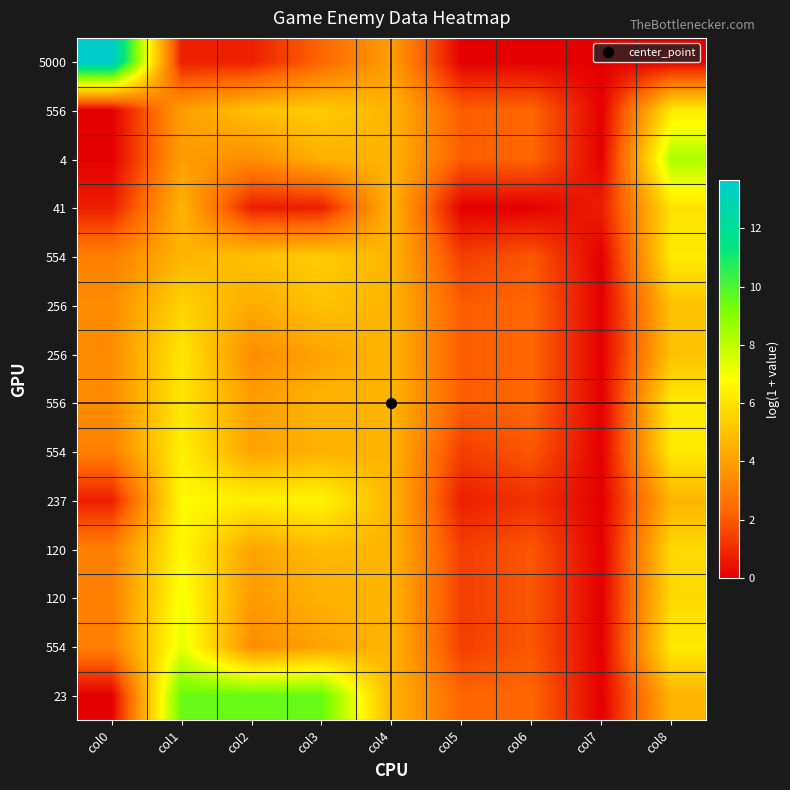

What is the total value across all series at col6?

24.6